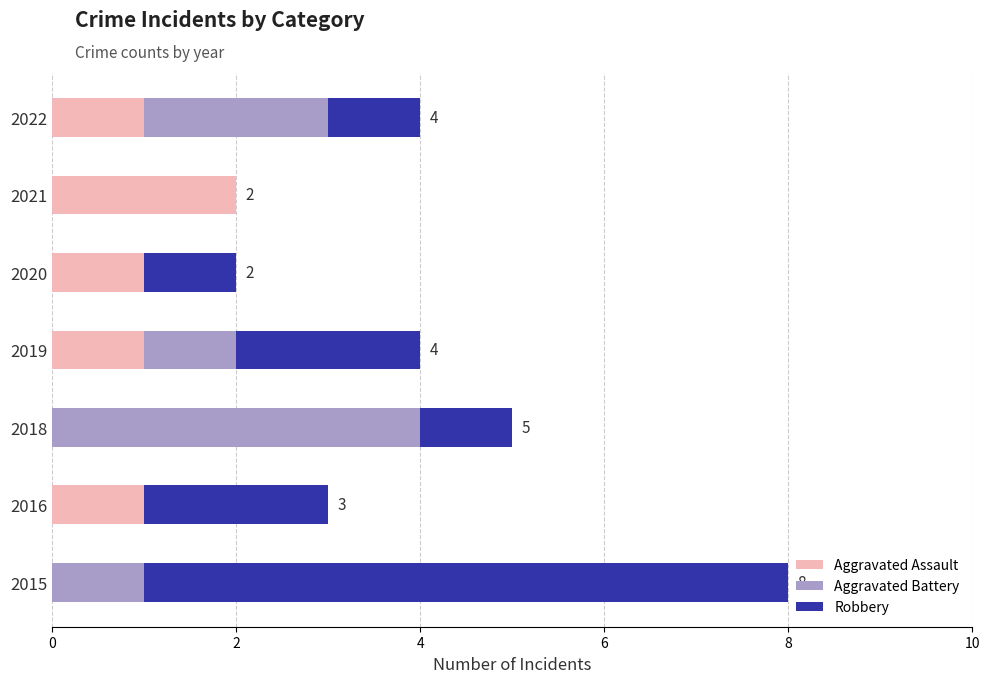

What are all the series names shown in the legend?

Aggravated Assault, Aggravated Battery, Robbery